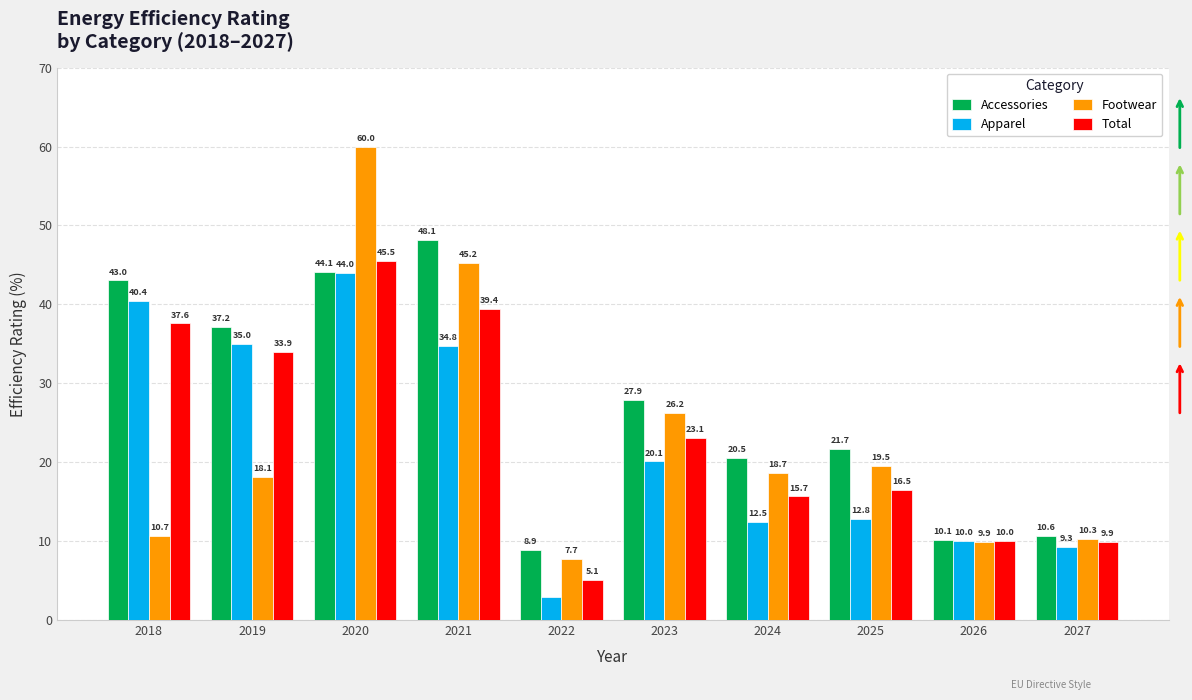

How many groups of bars are there?

10